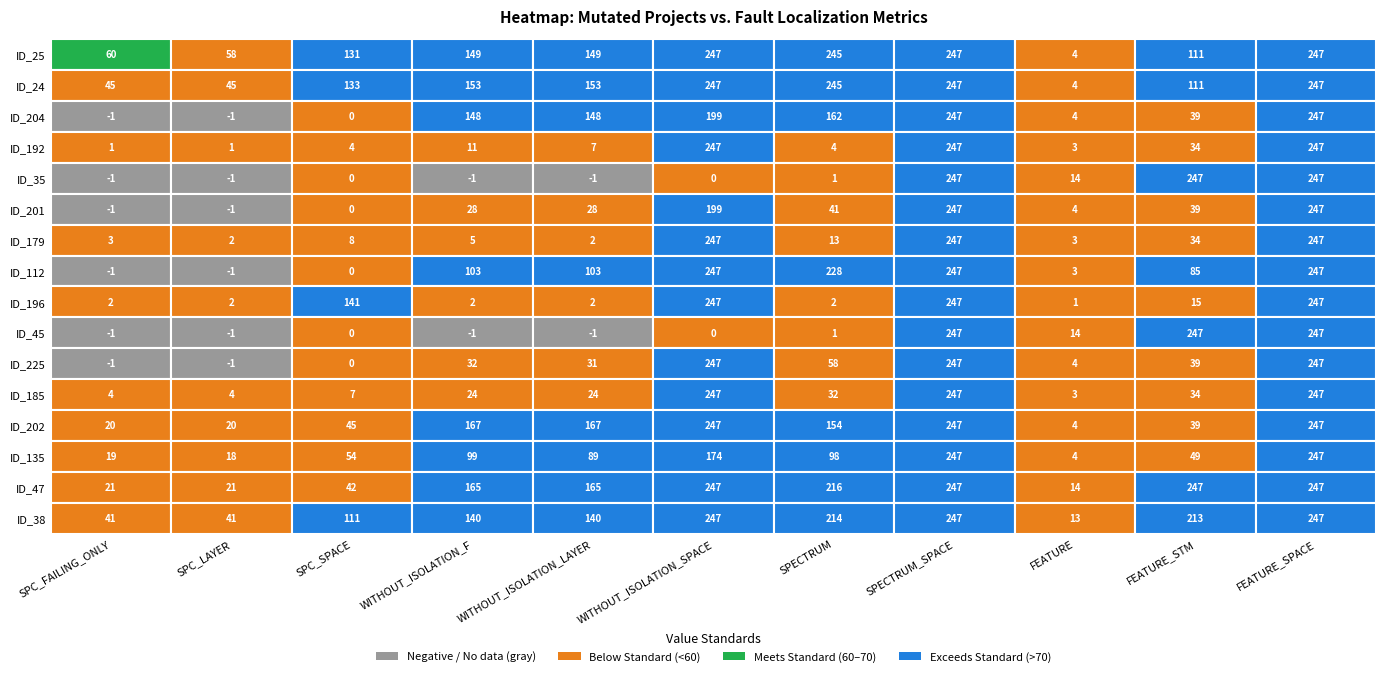

What is the total value across all series at 5?

3289